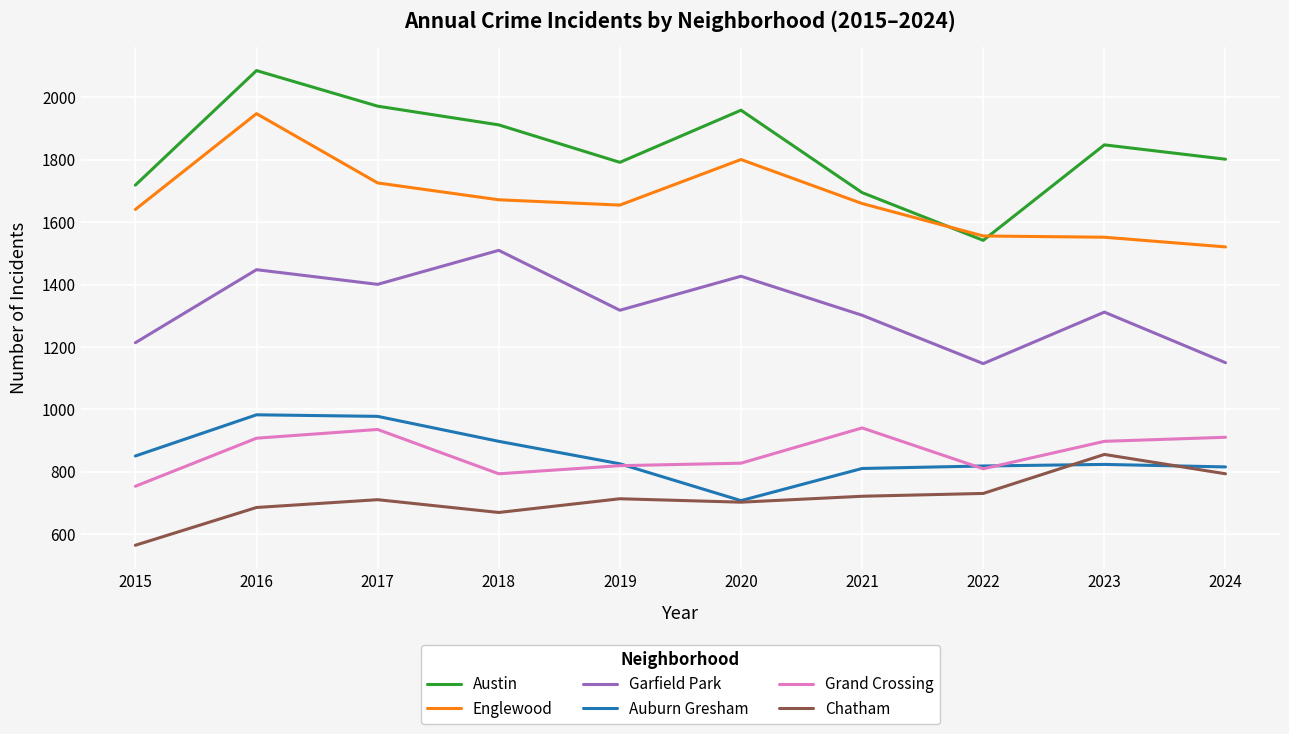

Where is Englewood nearest to the value 1734?

2017